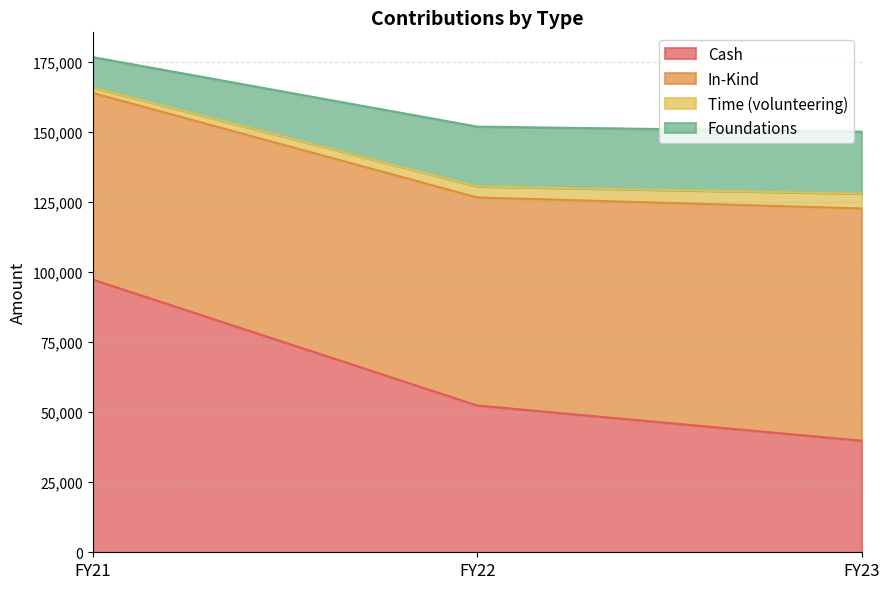

What is the difference between the Cash values at FY22 and FY23?

12559